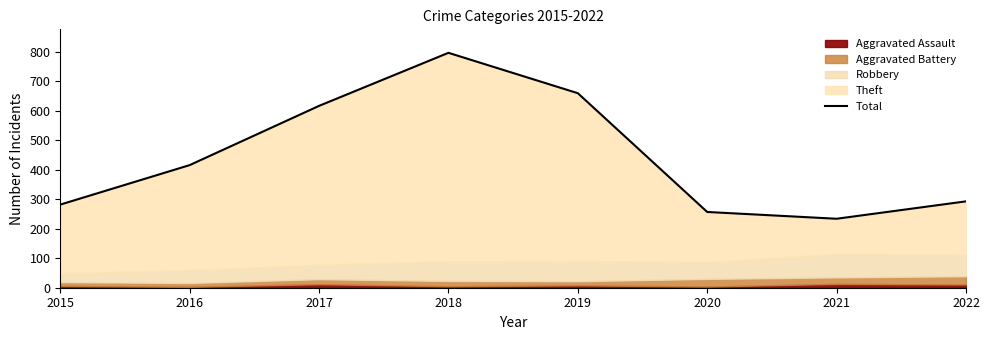

What is the smallest value displayed?

234